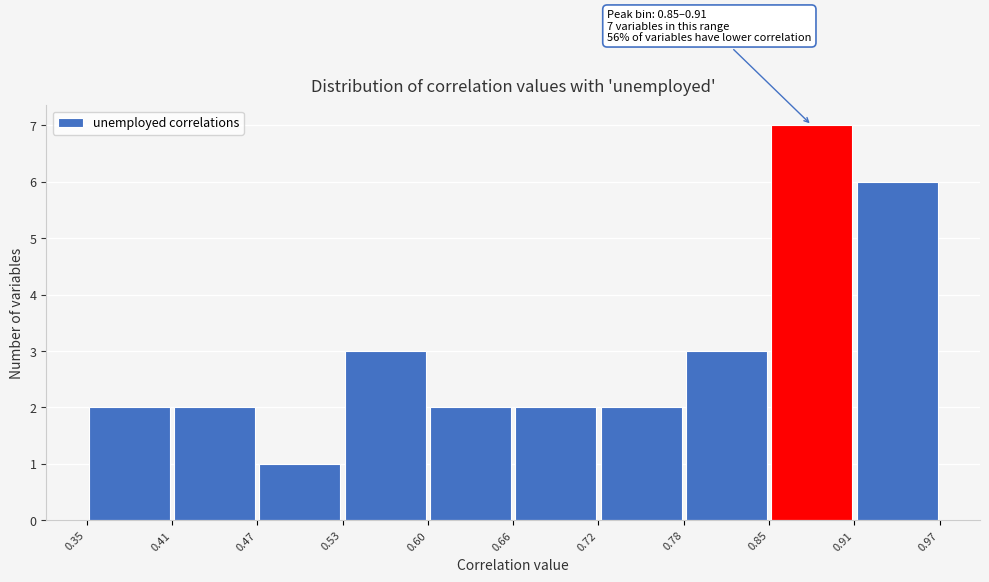

Over which range of the x-axis is the bar tallest?

0.85 to 0.91